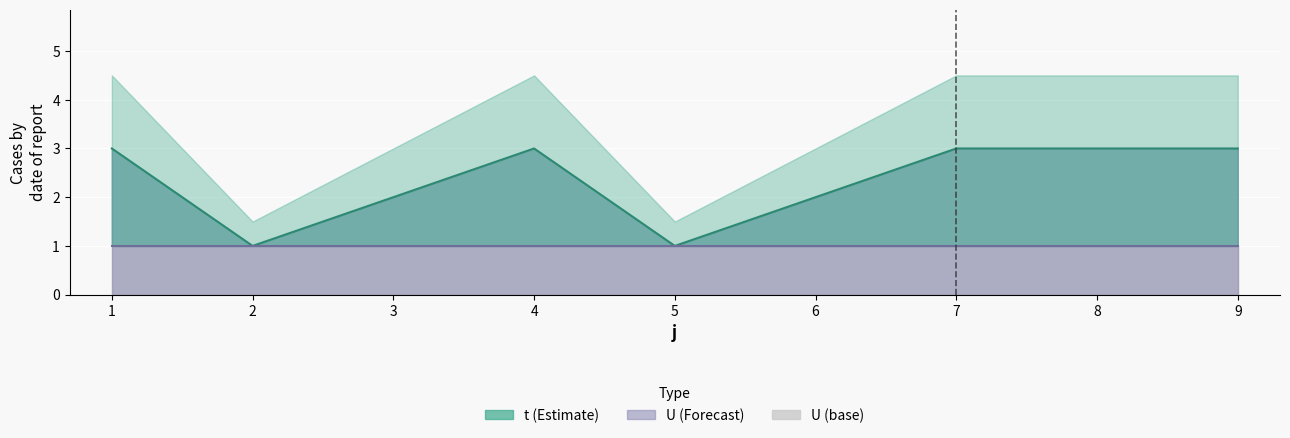

Reading left to right, what are all the values shown in this chart?

t (line): 1=3	2=1	3=2	4=3	5=1	6=2	7=3	8=3	9=3
U (line): 1=1	2=1	3=1	4=1	5=1	6=1	7=1	8=1	9=1